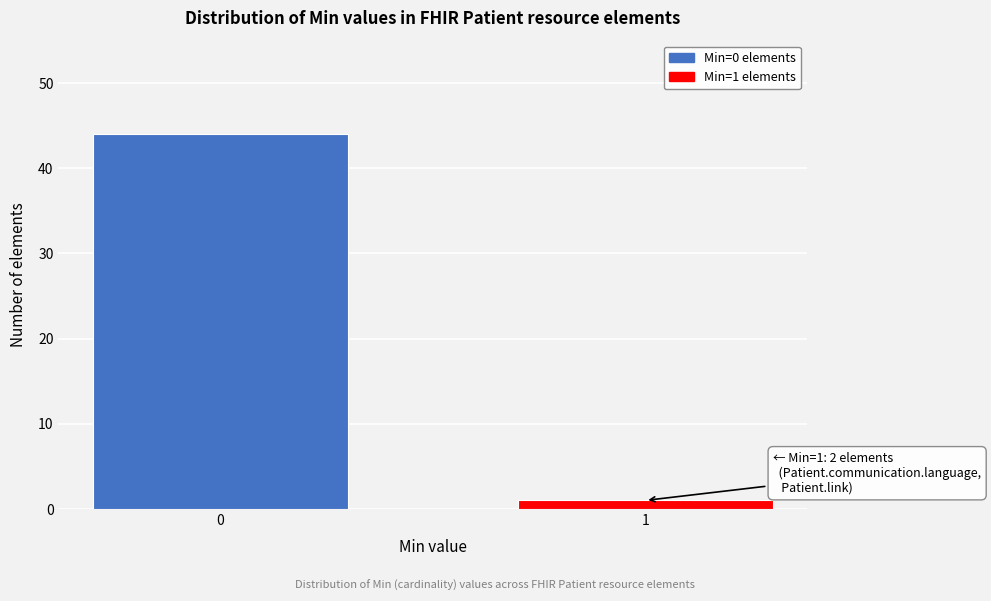

Reading right to left, what are all the values shown in this chart?

1	44